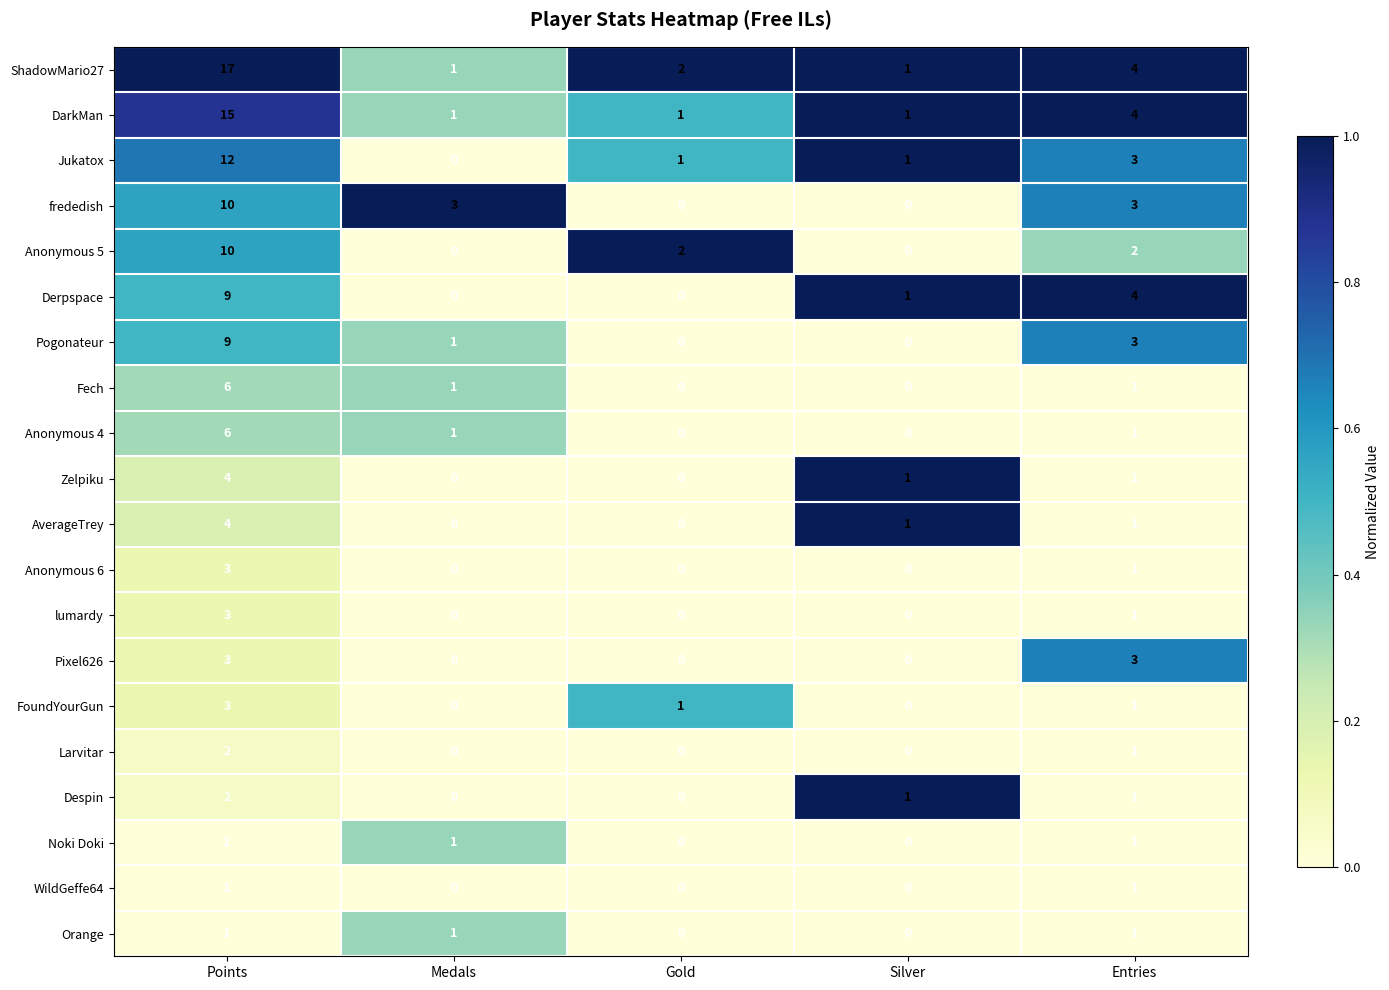

Is the value of AverageTrey at Points greater than the value of Pixel626 at Medals?

Yes